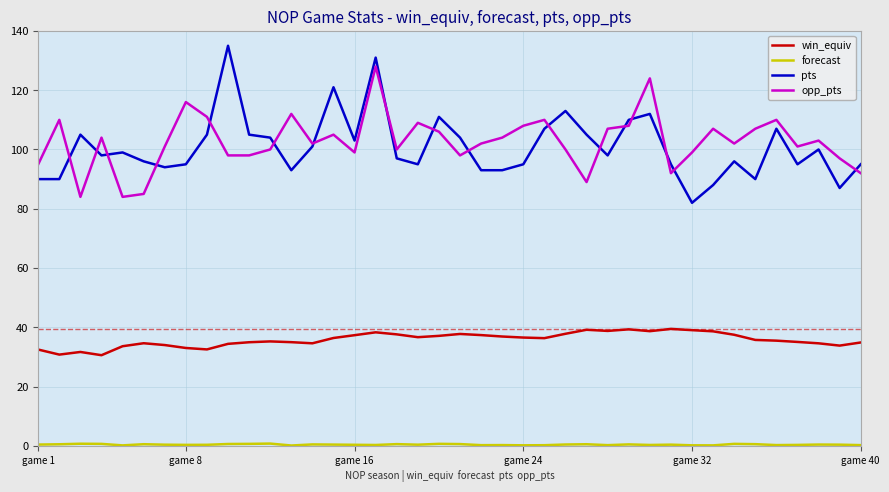

Which series has the widest spread of values?

pts